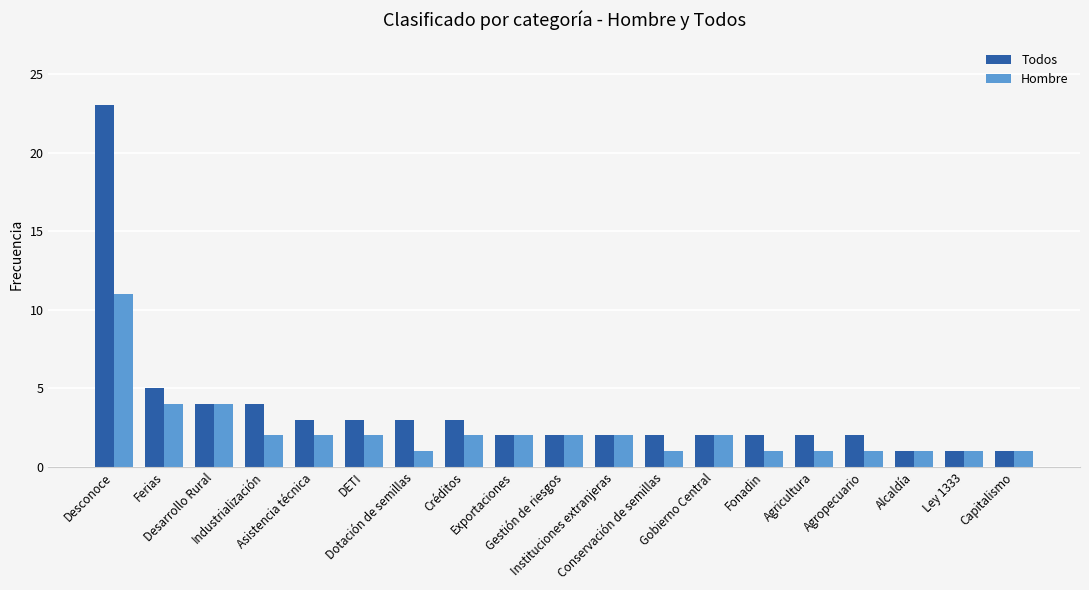

Is it true that Hombre equals 1 at Alcaldía?

True